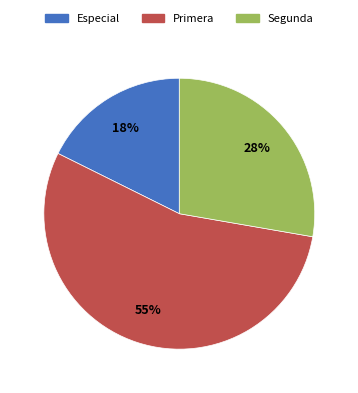

Between Primera and Especial, which is larger?

Primera